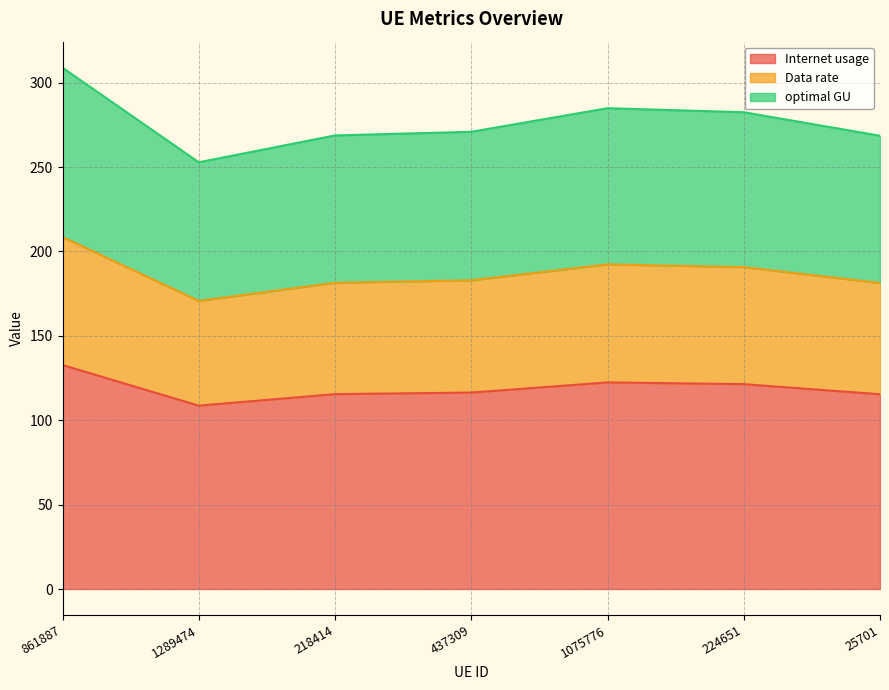

What is the lowest value of the Internet usage series?

108.6